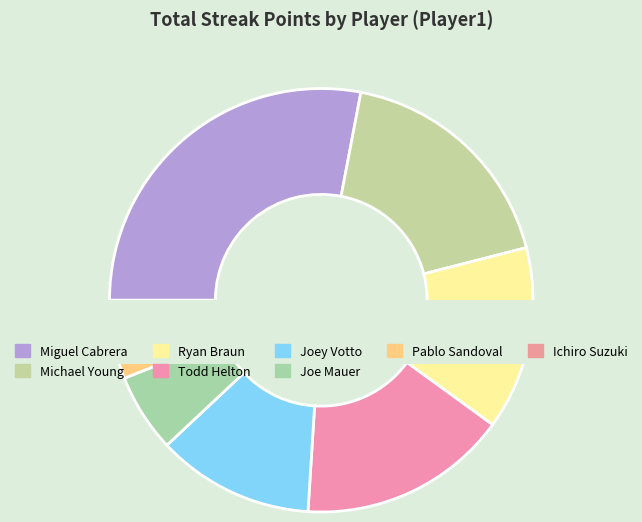

What is the total percentage of Pablo Sandoval and Todd Helton?

20.0%